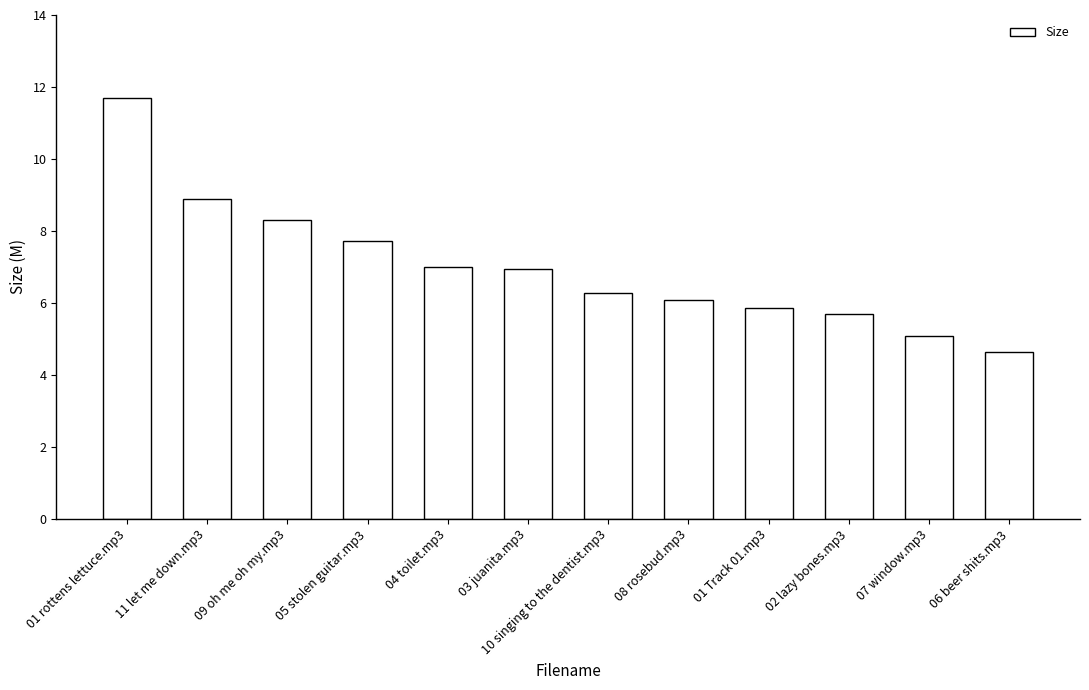

What is the sum of all values?

84.2